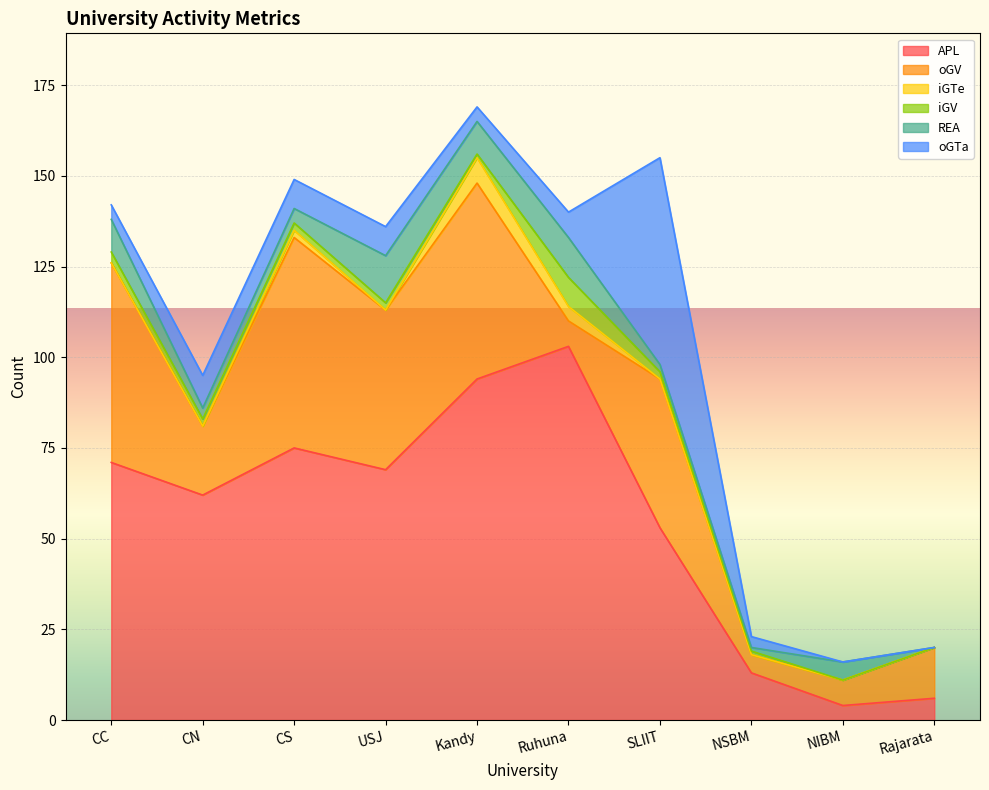

Where is the first local minimum for iGTe?

USJ